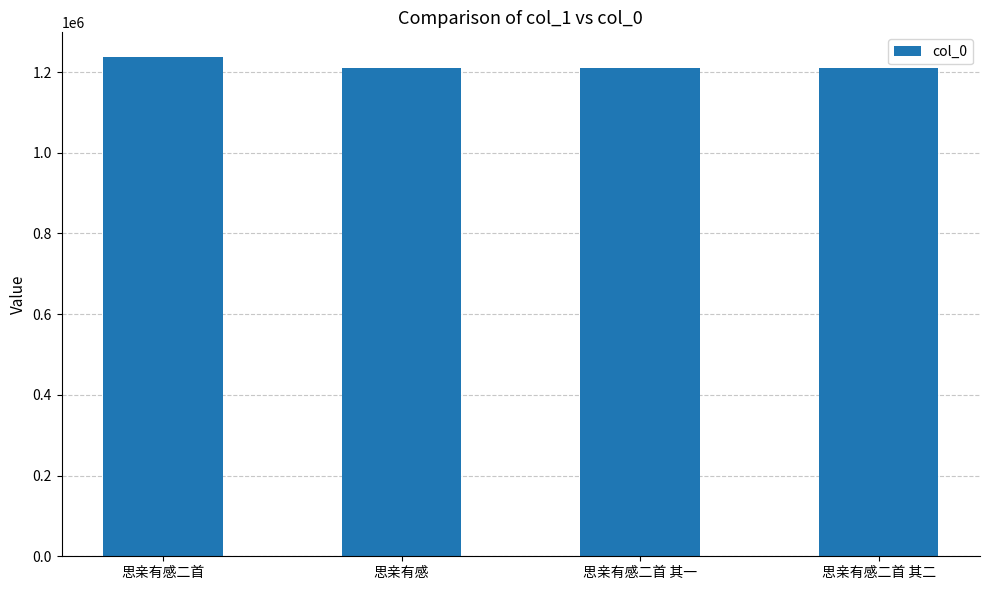

The chart shows a value of 1236693 at 思亲有感二首. True or false?

True